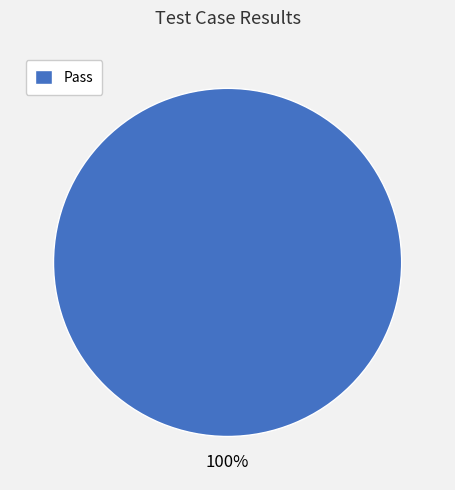

How many slices are in this pie chart?

1